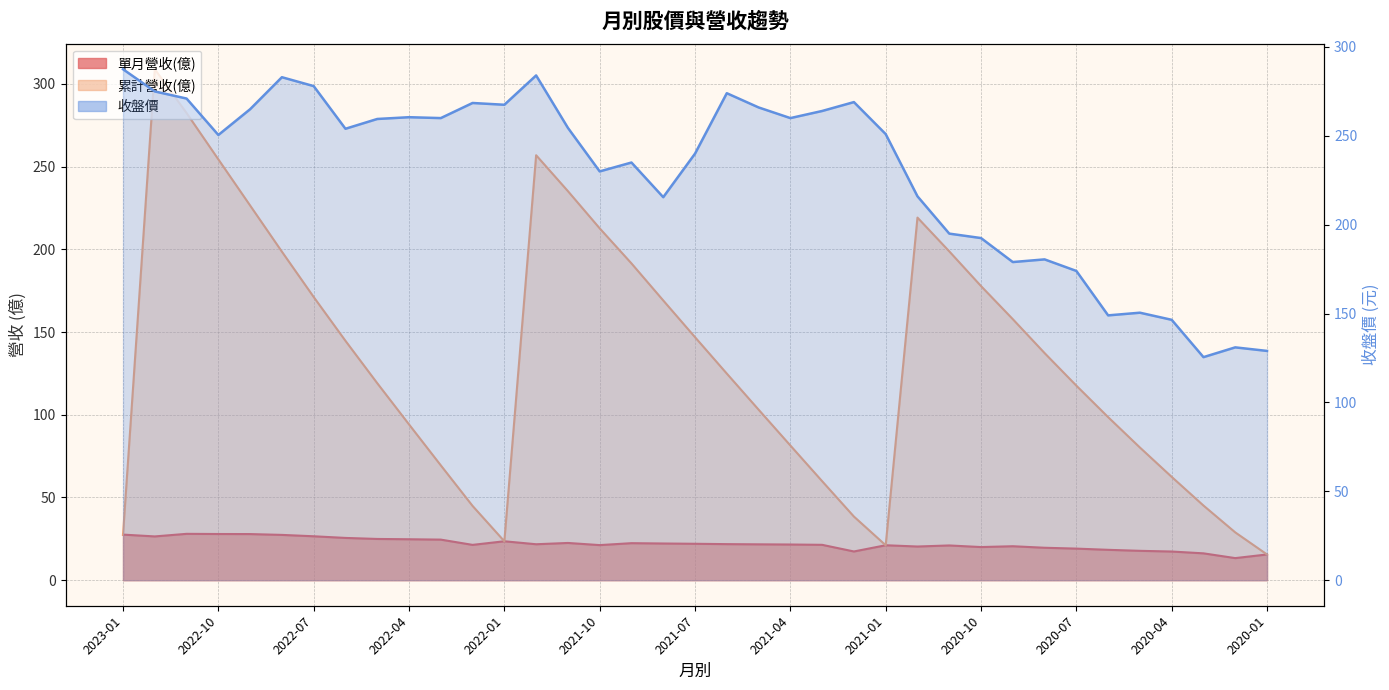

At which label does 單月營收(億) reach its peak?

2022-11